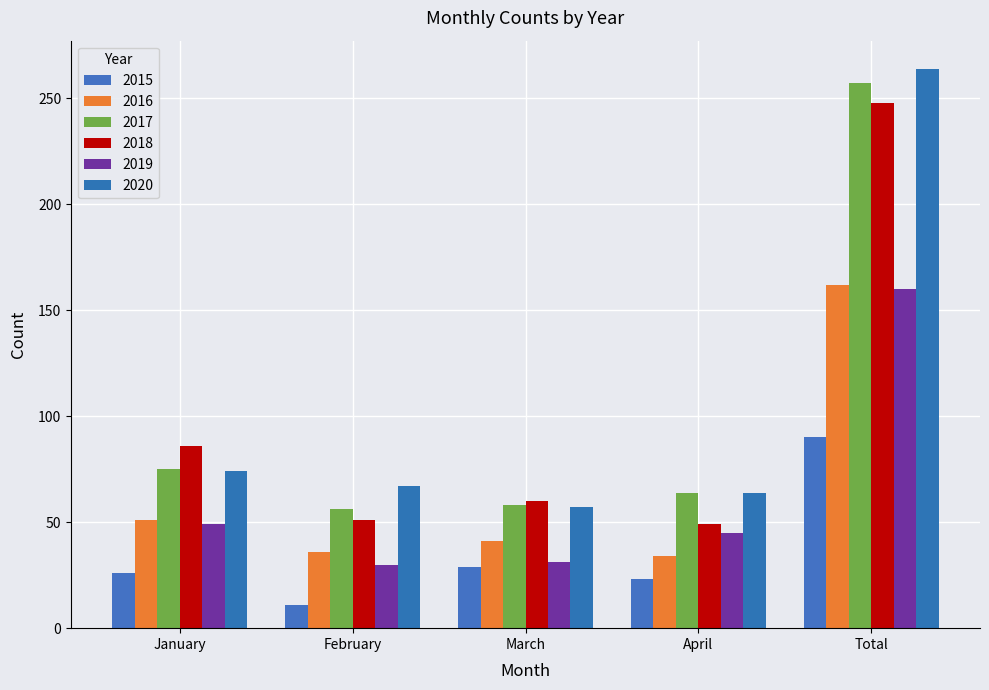

What is the value of the 2015 bar at the 2nd from the left?

11